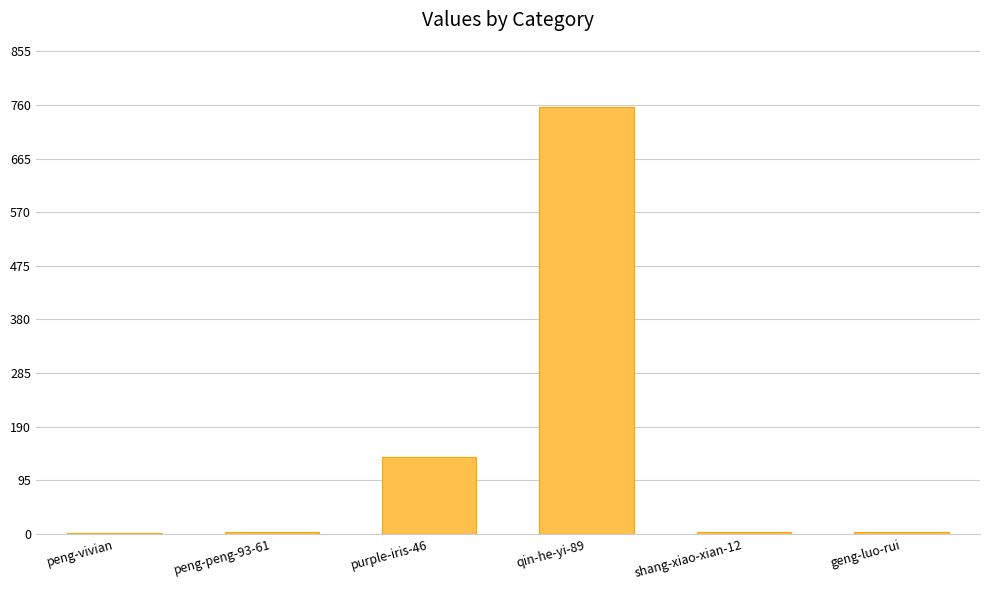

What is the sum of all values?

905